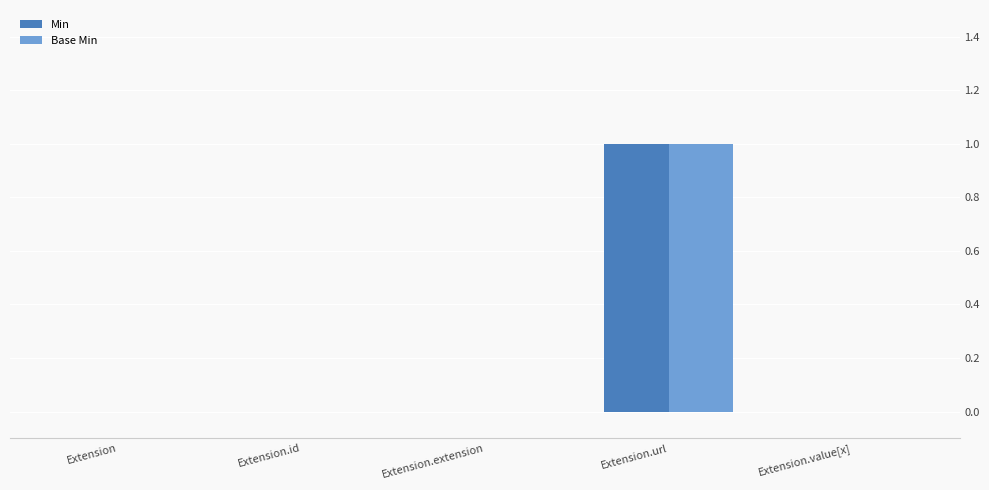

Reading left to right, what are all the values shown in this chart?

Min: 0	0	0	1	0
Base Min: 0	0	0	1	0